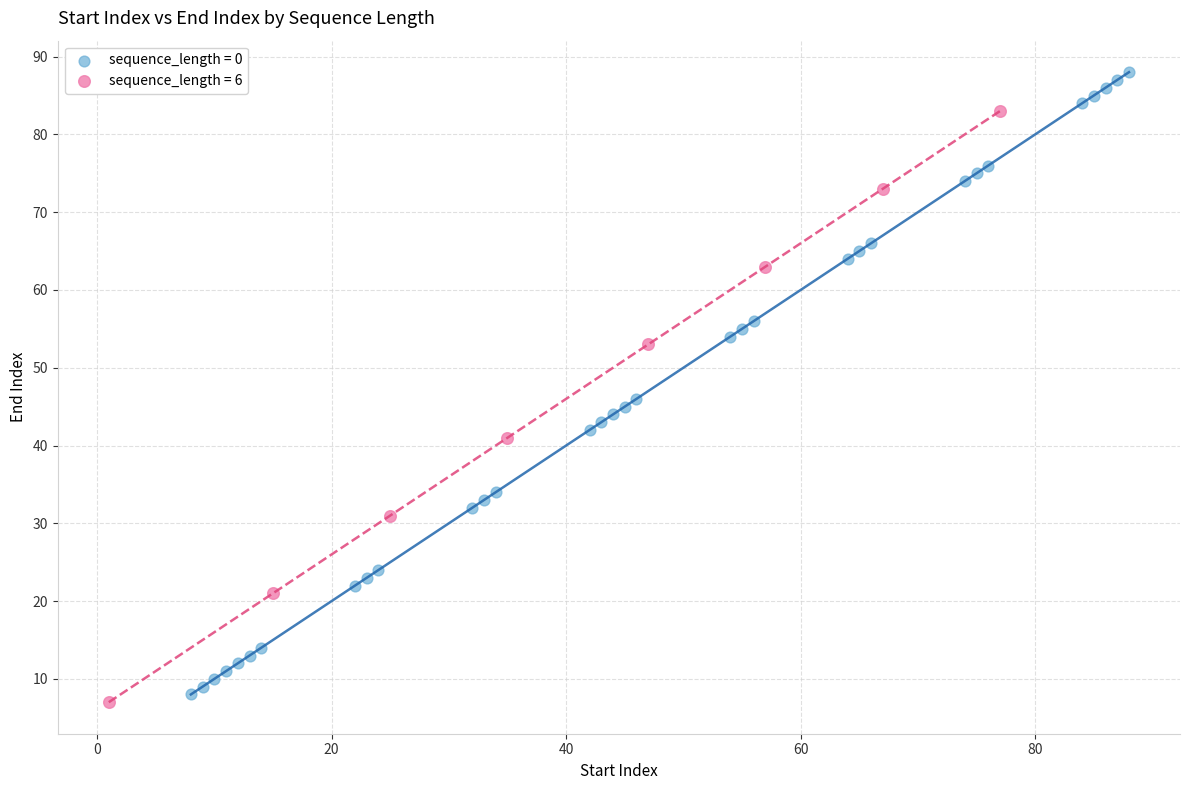

Which series contains the highest Y value?

sequence_length = 0